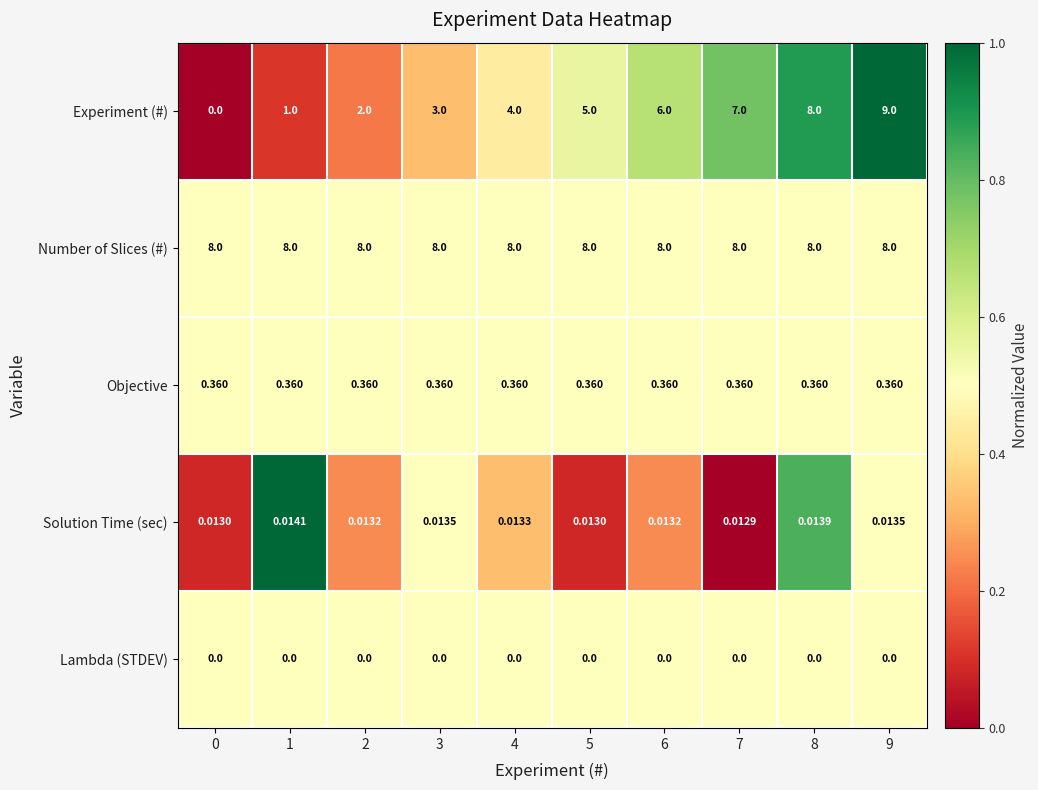

At 7, list the series in order from largest to smallest.

Number of Slices (#), Experiment (#), Objective, Solution Time (sec), Lambda (STDEV)